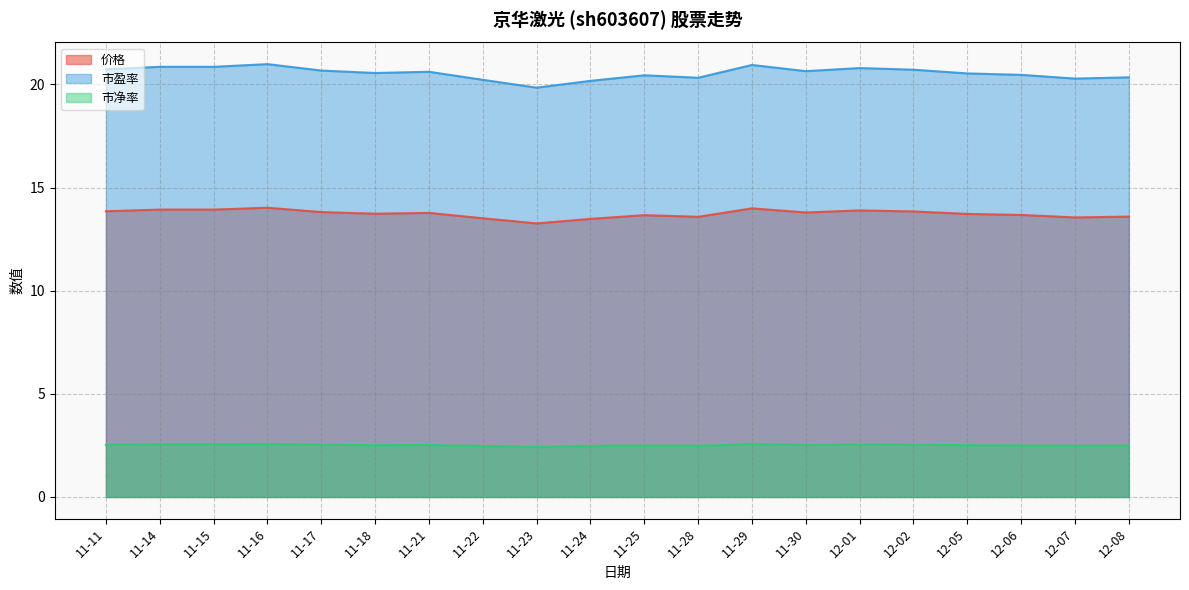

Reading right to left, what are all the values shown in this chart?

价格: 12-08=13.6	12-07=13.6	12-06=13.7	12-05=13.7	12-02=13.8	12-01=13.9	11-30=13.8	11-29=14.0	11-28=13.6	11-25=13.7	11-24=13.5	11-23=13.3	11-22=13.5	11-21=13.8	11-18=13.7	11-17=13.8	11-16=14.0	11-15=13.9	11-14=13.9	11-11=13.8
市盈率: 12-08=20.3	12-07=20.3	12-06=20.5	12-05=20.5	12-02=20.7	12-01=20.8	11-30=20.6	11-29=20.9	11-28=20.3	11-25=20.4	11-24=20.2	11-23=19.8	11-22=20.2	11-21=20.6	11-18=20.6	11-17=20.7	11-16=21.0	11-15=20.9	11-14=20.9	11-11=20.7
市净率: 12-08=2.5	12-07=2.5	12-06=2.5	12-05=2.5	12-02=2.5	12-01=2.5	11-30=2.5	11-29=2.6	11-28=2.5	11-25=2.5	11-24=2.5	11-23=2.4	11-22=2.5	11-21=2.5	11-18=2.5	11-17=2.5	11-16=2.6	11-15=2.5	11-14=2.5	11-11=2.5